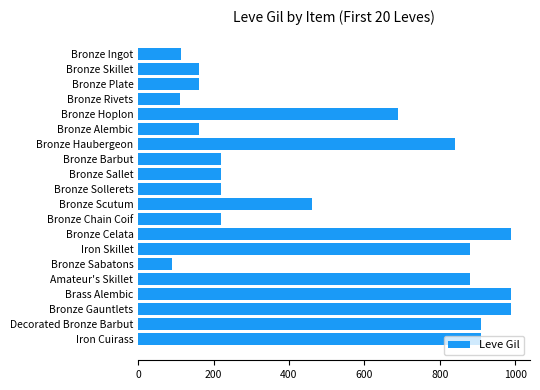

How many data points are less than 460?

10